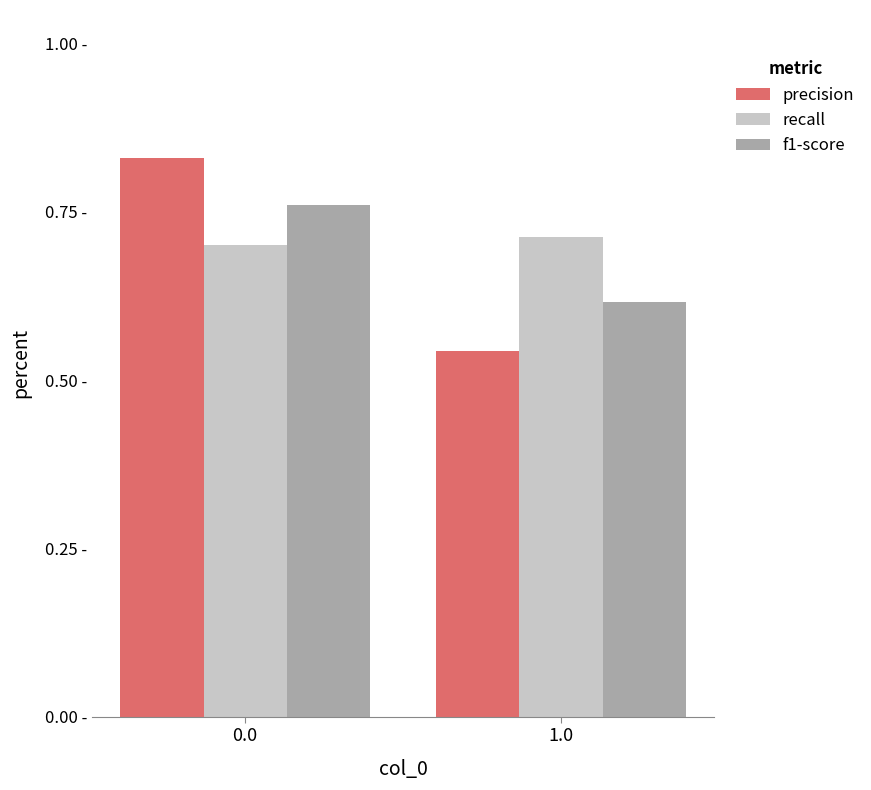

Are the bars grouped side by side (vs. stacked)?

Yes